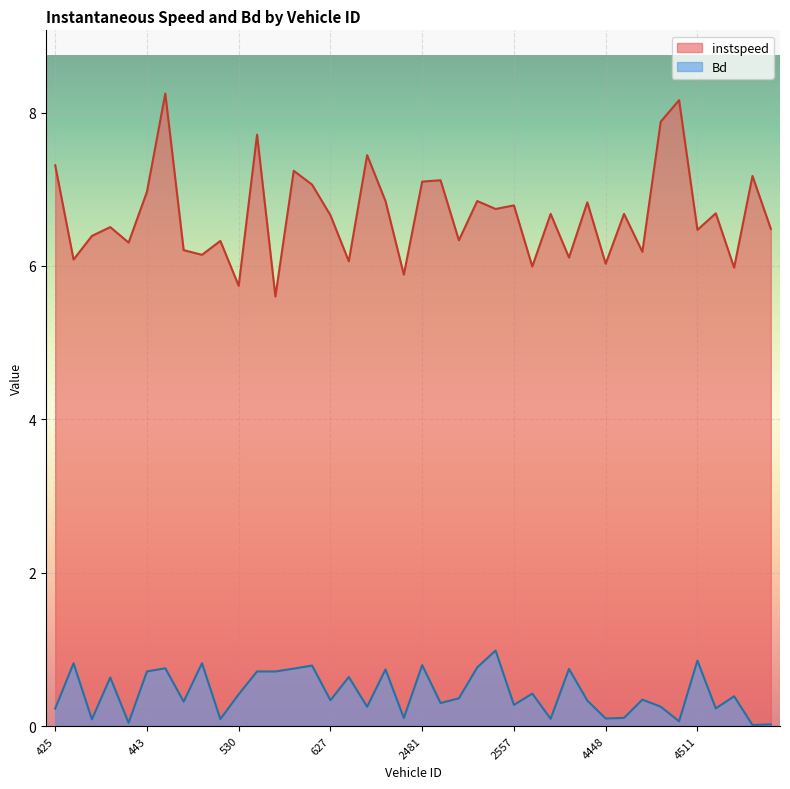

What are all the series names shown in the legend?

instspeed, Bd